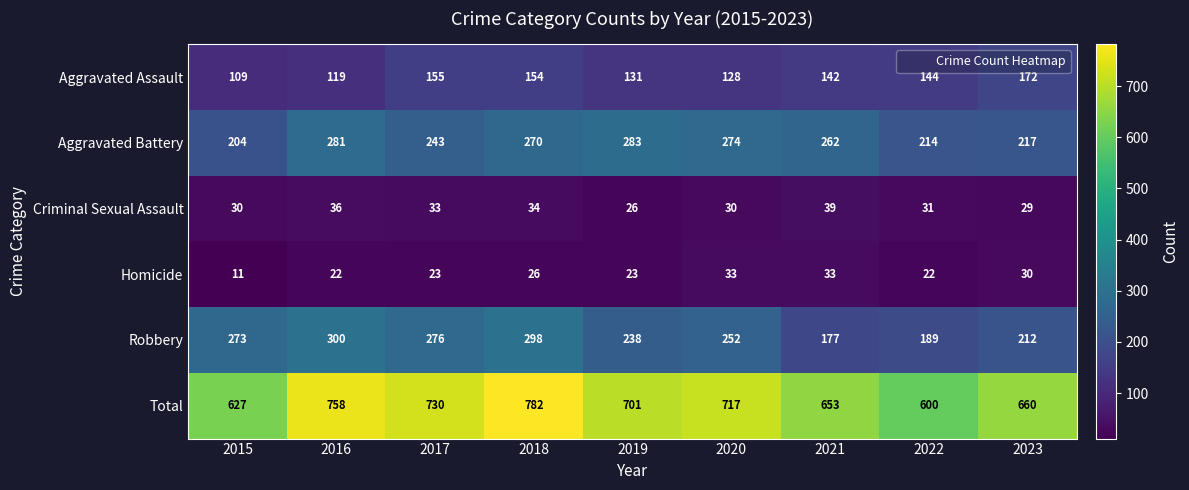

What is the maximum value for Homicide?

33